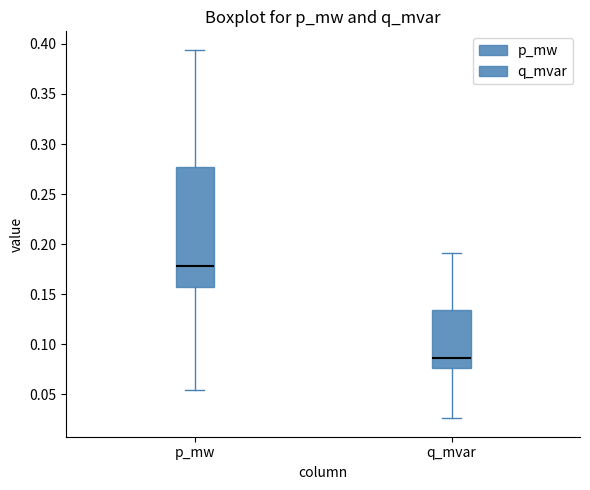

Reading left to right, read every box against the y-axis: the position of its median line, the range the box covers, and the ends of its whiskers. The values are not printed on the chart, so give them approximately, as read against the axis.

p_mw: median 0.180, box 0.160 to 0.275, whiskers 0.055 to 0.395
q_mvar: median 0.085, box 0.075 to 0.135, whiskers 0.025 to 0.190